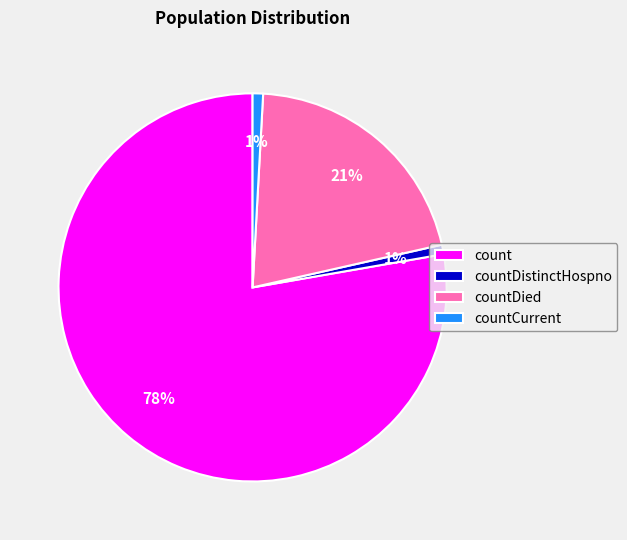

Is it true that countDied is 33% of the pie?

False